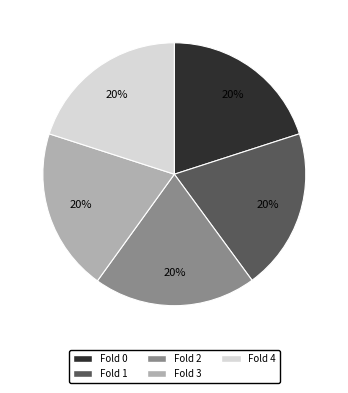

Is the sum of Fold 4 and Fold 2 greater than half?

No